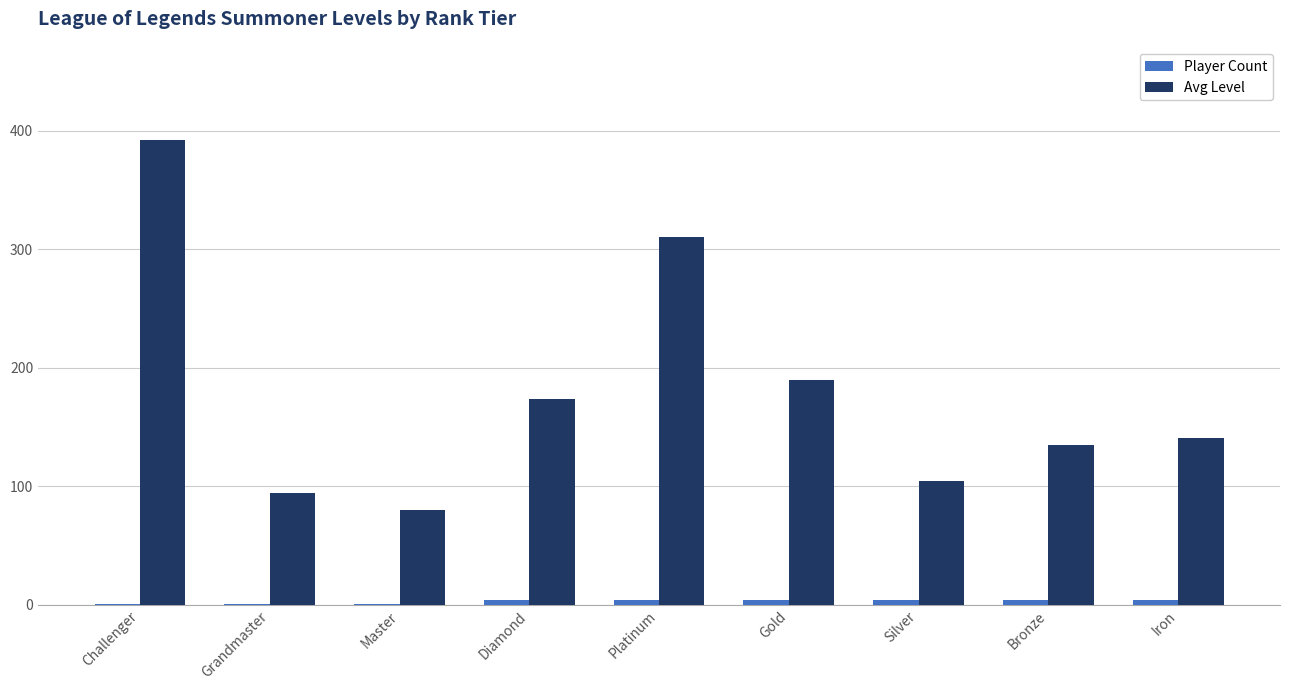

How many groups of bars are there?

9